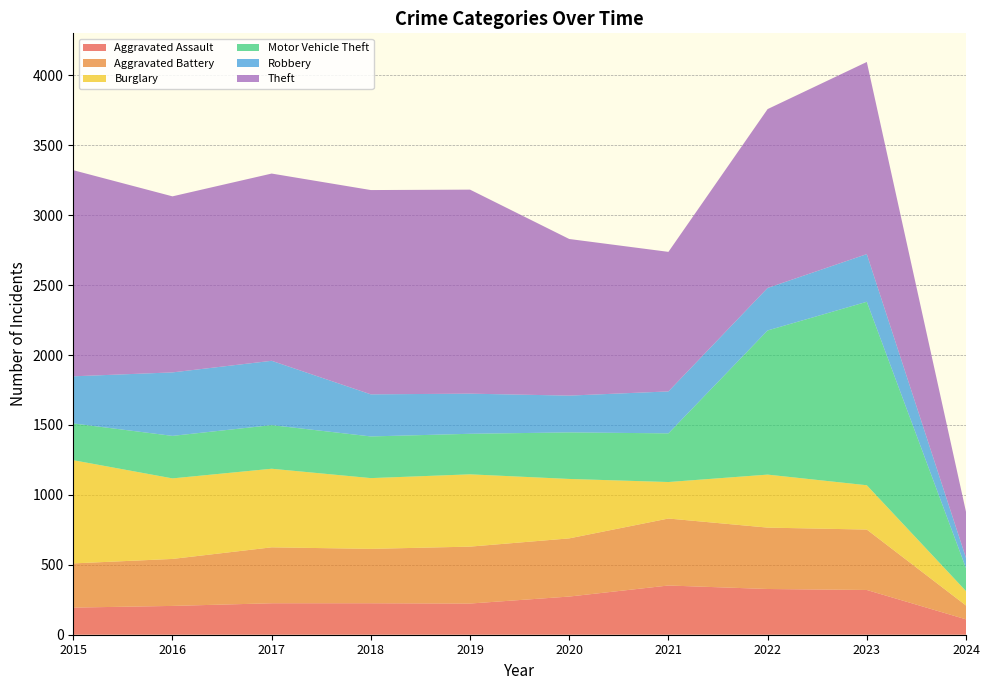

Reading left to right, transcribe all the data shown in this chart.

Aggravated Assault: 2015=194	2016=206	2017=225	2018=225	2019=223	2020=273	2021=352	2022=327	2023=320	2024=110
Aggravated Battery: 2015=316	2016=336	2017=400	2018=389	2019=407	2020=416	2021=479	2022=439	2023=432	2024=99
Burglary: 2015=738	2016=576	2017=562	2018=506	2019=517	2020=425	2021=261	2022=379	2023=317	2024=103
Motor Vehicle Theft: 2015=263	2016=304	2017=312	2018=298	2019=290	2020=333	2021=348	2022=1031	2023=1312	2024=164
Robbery: 2015=337	2016=454	2017=460	2018=301	2019=287	2020=263	2021=300	2022=304	2023=341	2024=73
Theft: 2015=1474	2016=1259	2017=1339	2018=1461	2019=1459	2020=1120	2021=998	2022=1279	2023=1374	2024=330